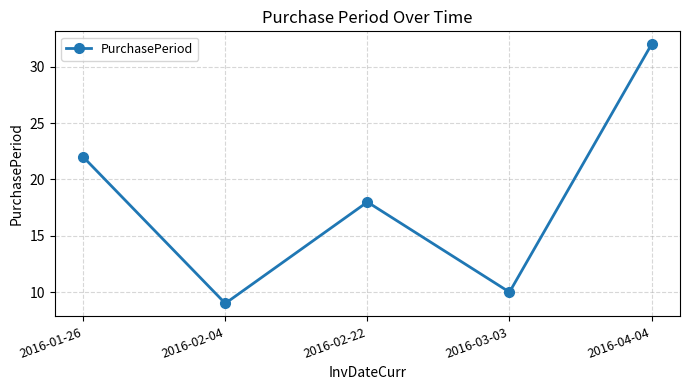

List the labels in order of value, largest first.

2016-04-04, 2016-01-26, 2016-02-22, 2016-03-03, 2016-02-04